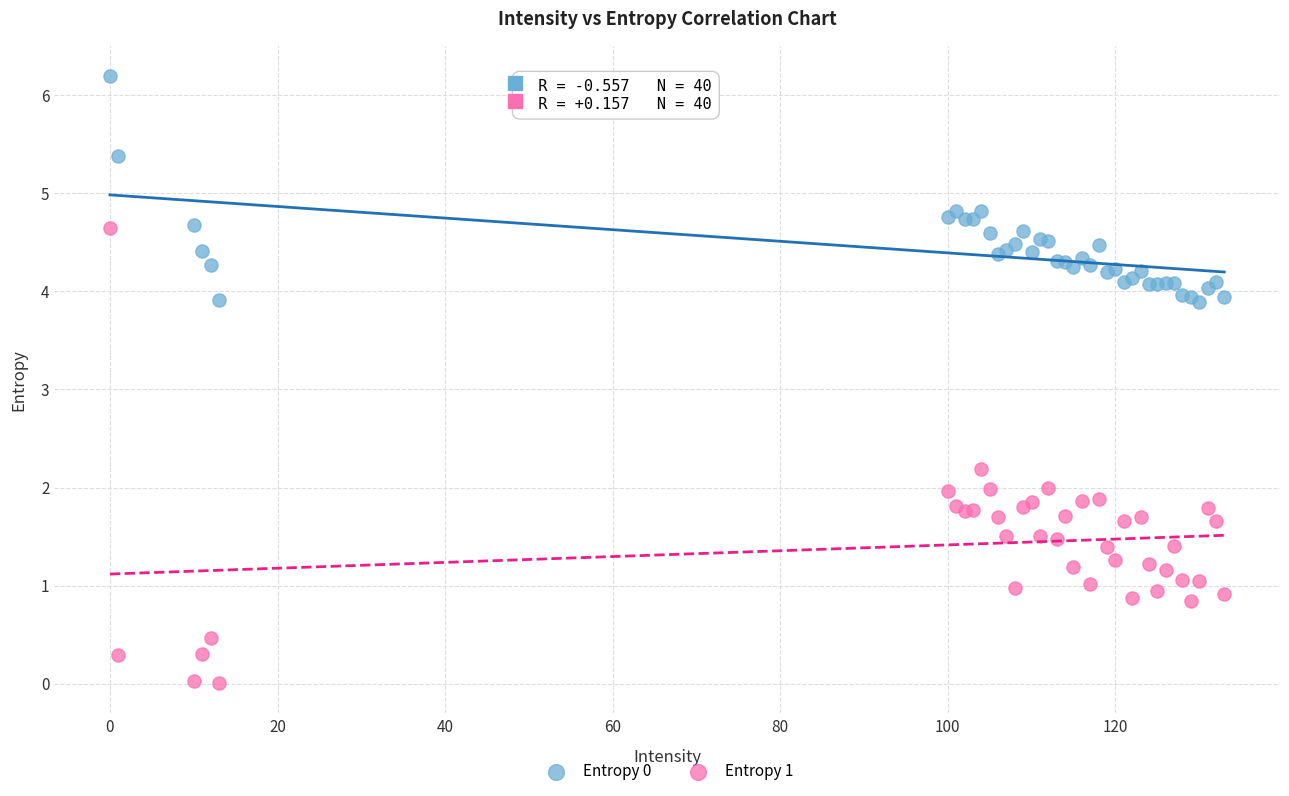

Which series reaches the minimum Y coordinate?

Entropy 1